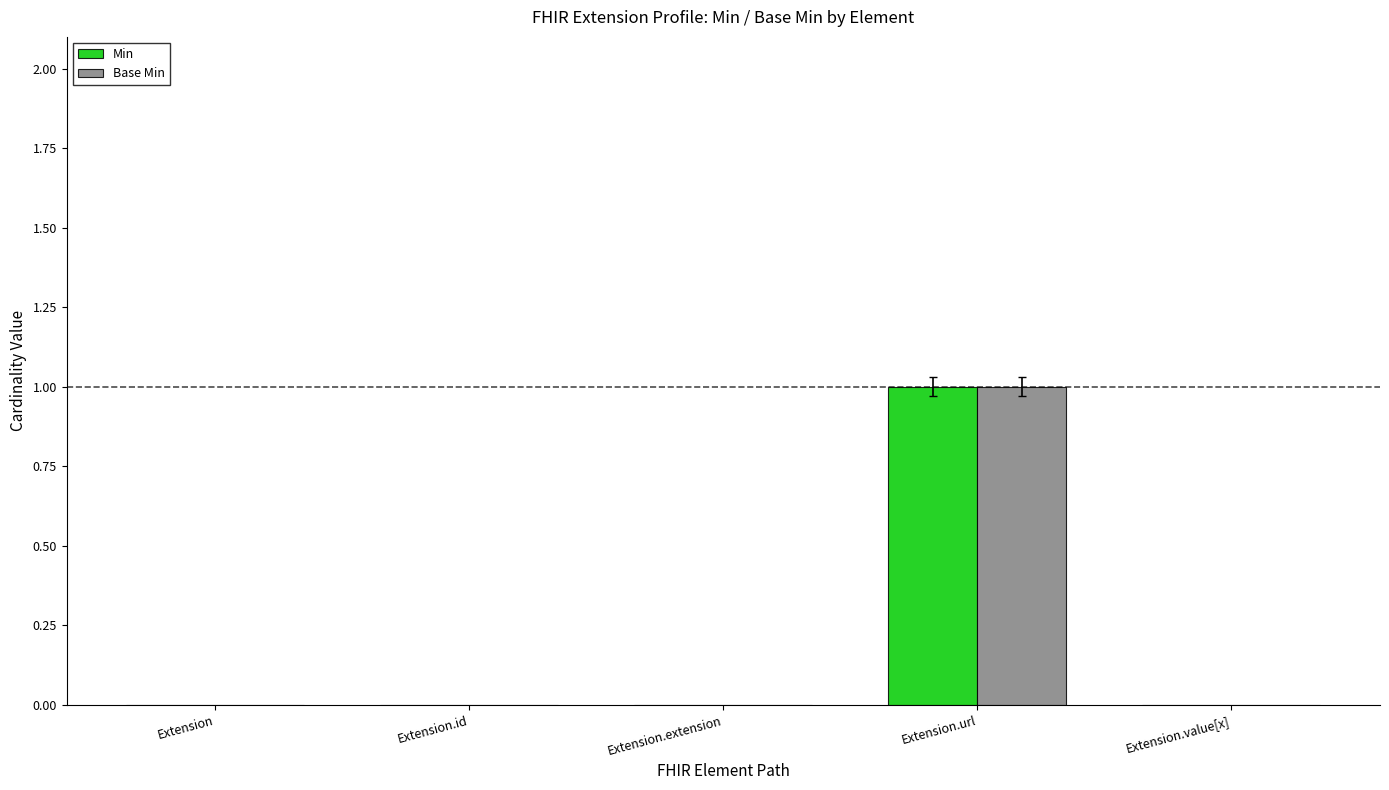

Are the bars horizontal?

No